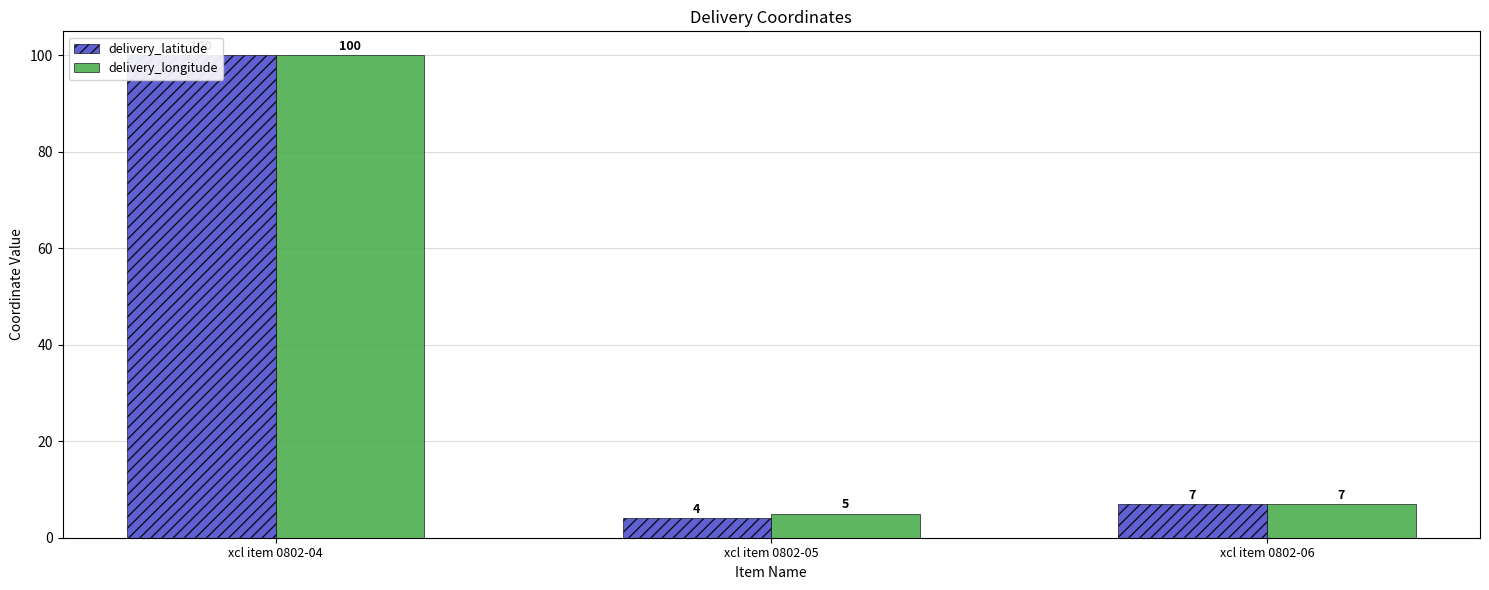

What is the value of the delivery_longitude bar at the 3rd from the left?

7